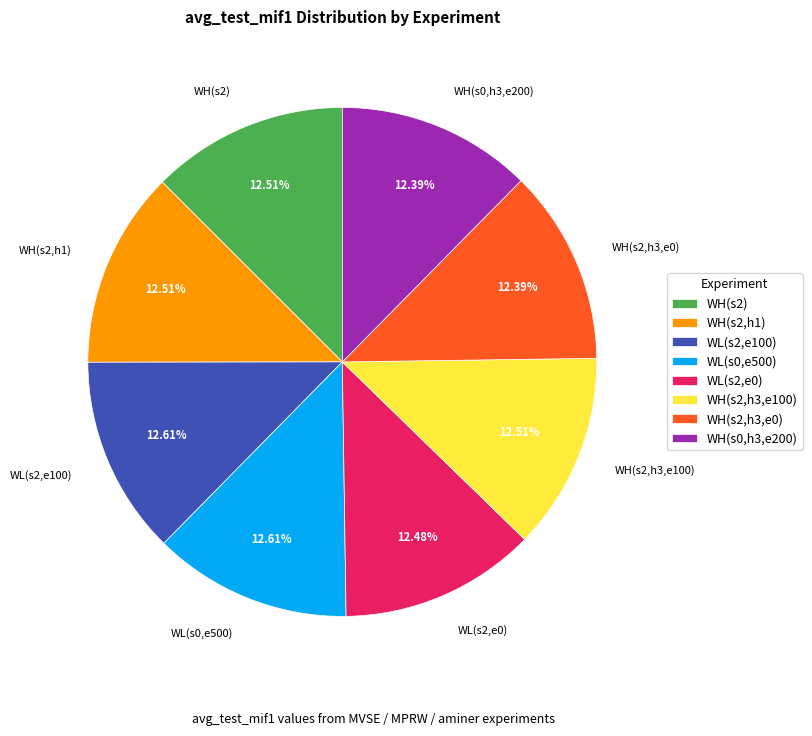

Does WL(s2,e0) represent more than half of the total?

No